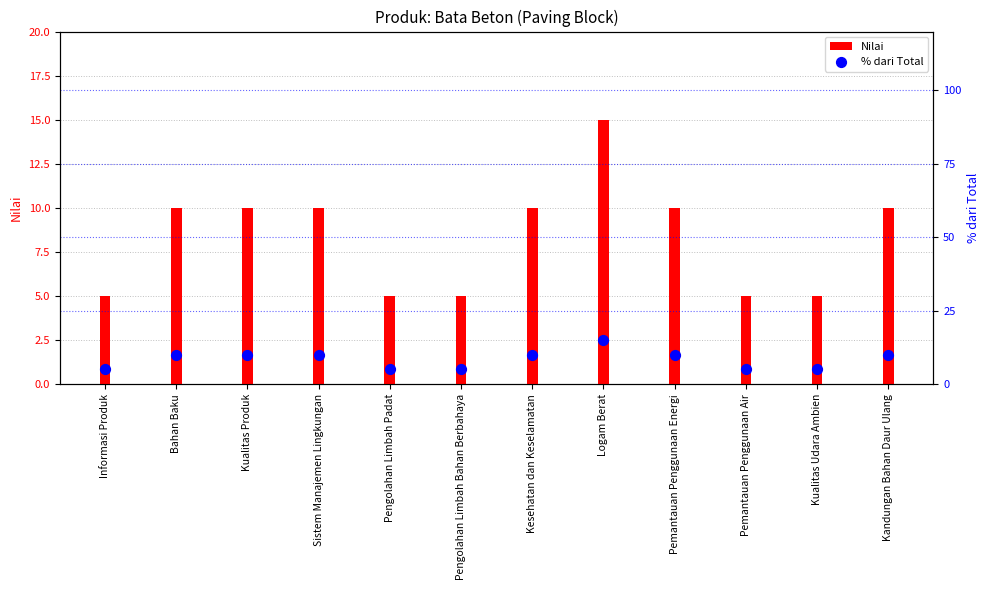

What are all the series names shown in the legend?

Nilai, % dari Total